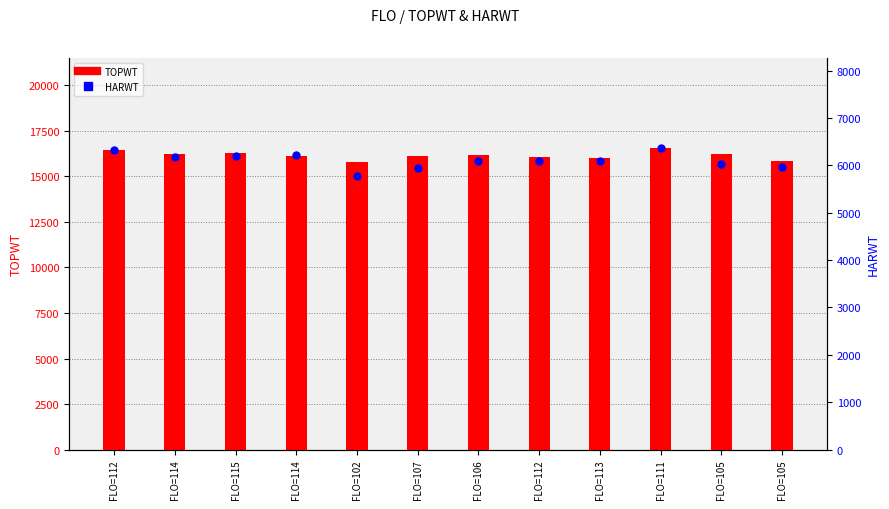

Is the value of HARWT at FLO=107 greater than the value of TOPWT at FLO=111?

No